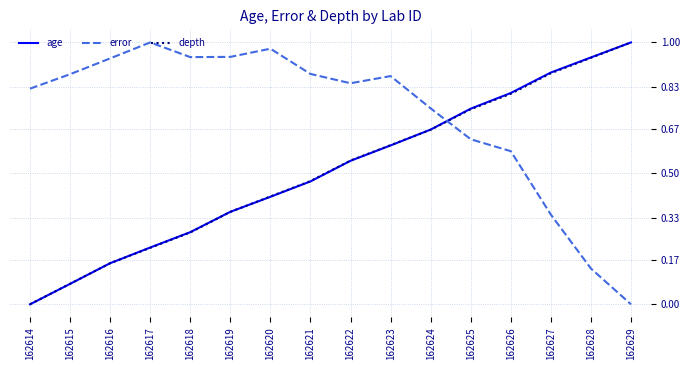

Does the chart have visible grid lines?

Yes